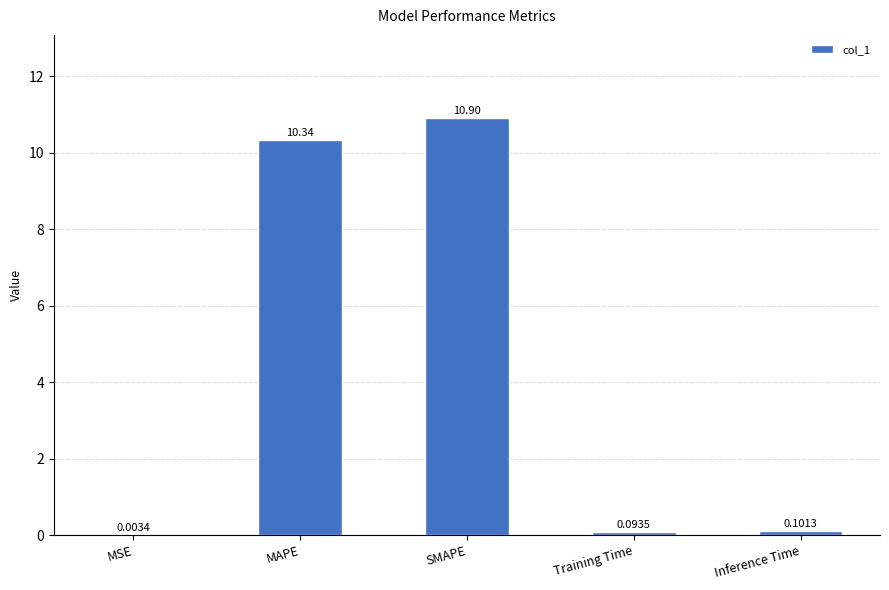

What is the difference between the values at Inference Time and SMAPE?

10.8